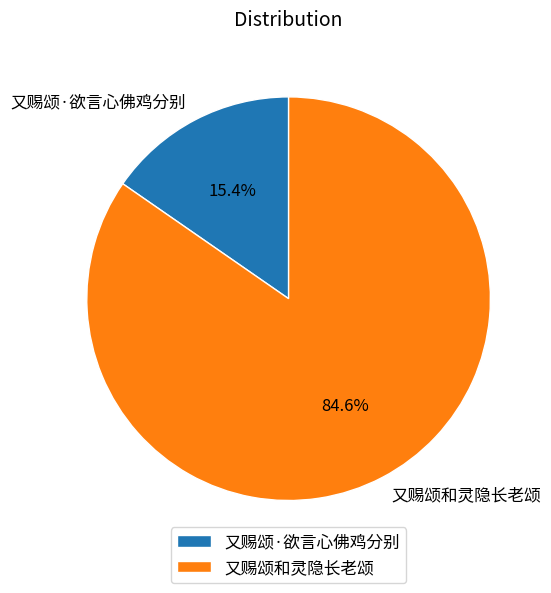

What is the largest slice in the pie chart?

又赐颂和灵隐长老颂